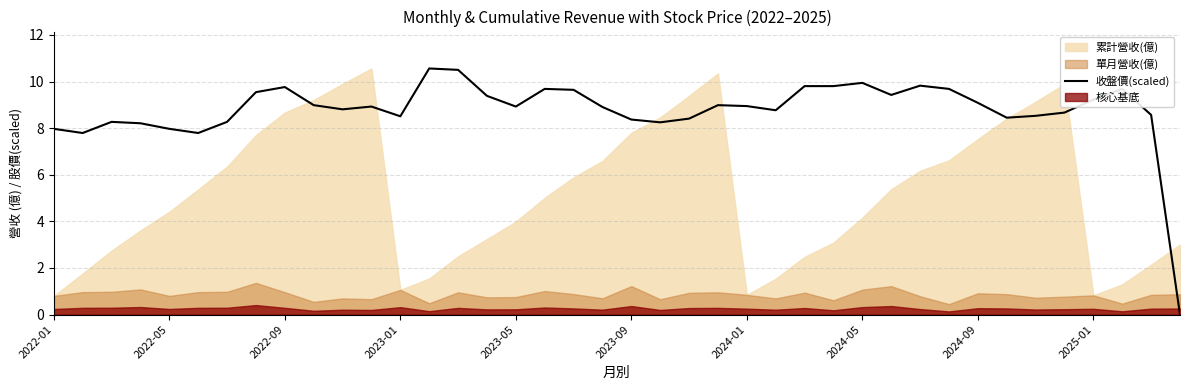

The 收盤價(scaled) series shows 8.4 at 2023-09. True or false?

True